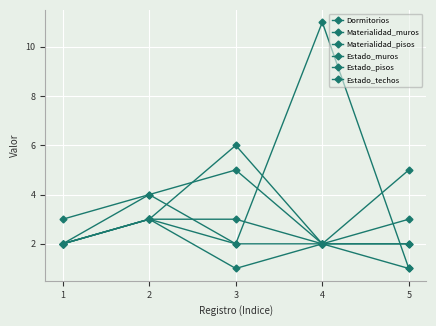

Reading left to right, extract all data points from this chart.

Dormitorios: 3	4	2	11	1
Materialidad_muros: 2	3	1	2	1
Materialidad_pisos: 2	3	2	2	2
Estado_muros: 2	3	6	2	5
Estado_pisos: 2	4	5	2	3
Estado_techos: 2	3	3	2	2